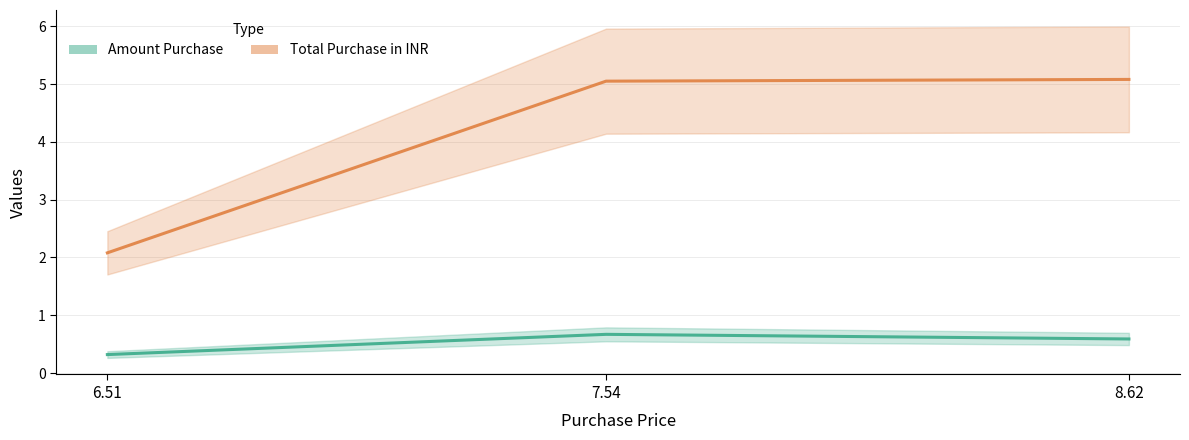

Which label corresponds to the smallest value in the chart?

6.51